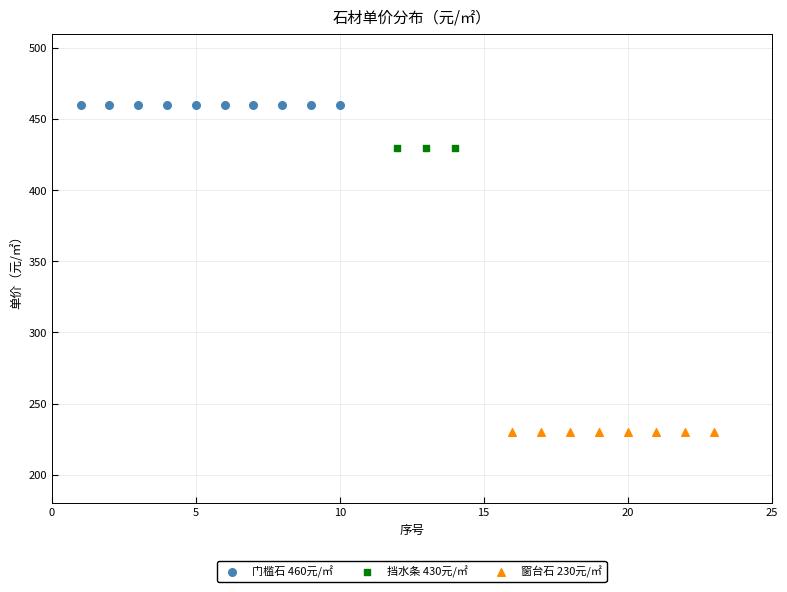

Which series contains the lowest Y value?

窗台石 230元/㎡